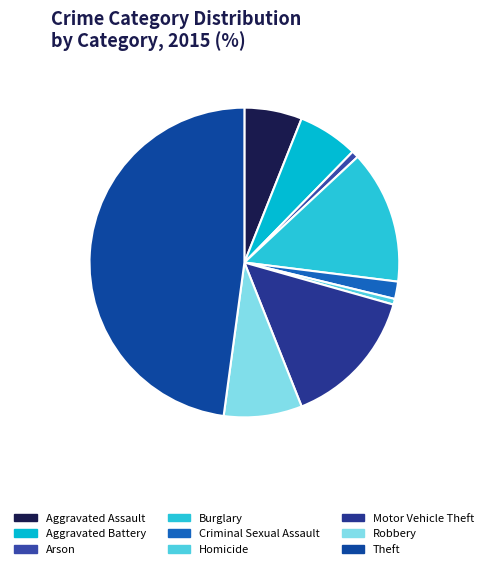

To the nearest percent, what percentage of the pie is Homicide?

1%